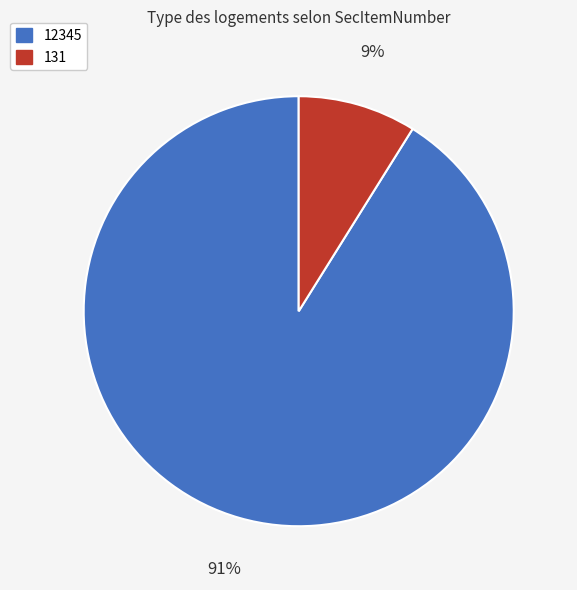

To the nearest percent, what is the difference between the largest and smallest slice percentages?

82%